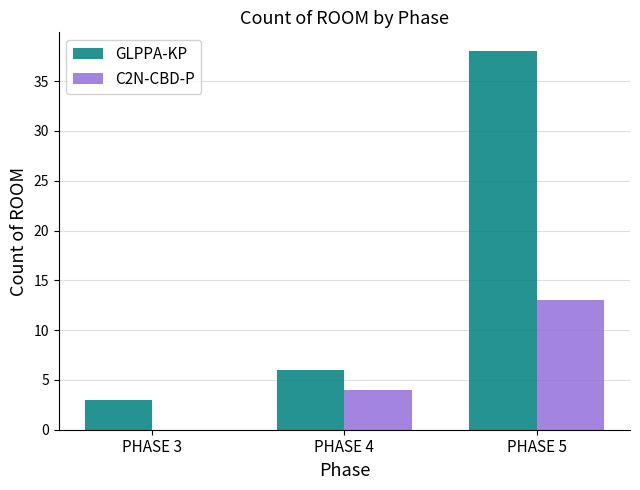

What is the total value across all series at PHASE 5?

51